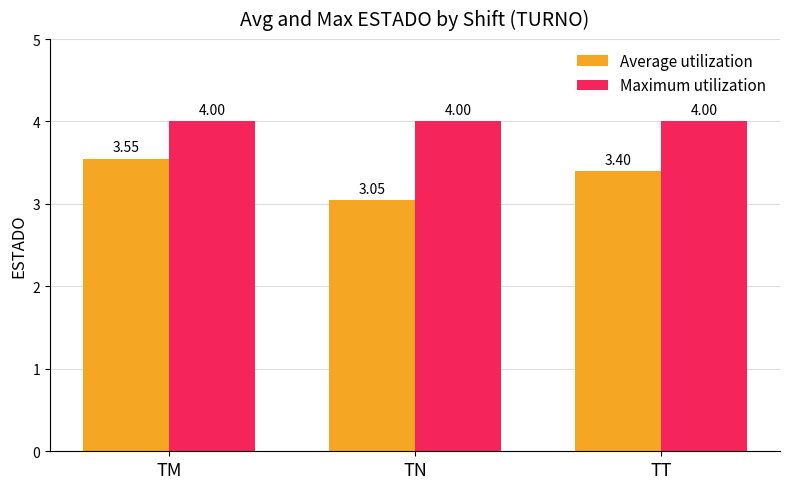

Which series has the widest spread of values?

Average utilization